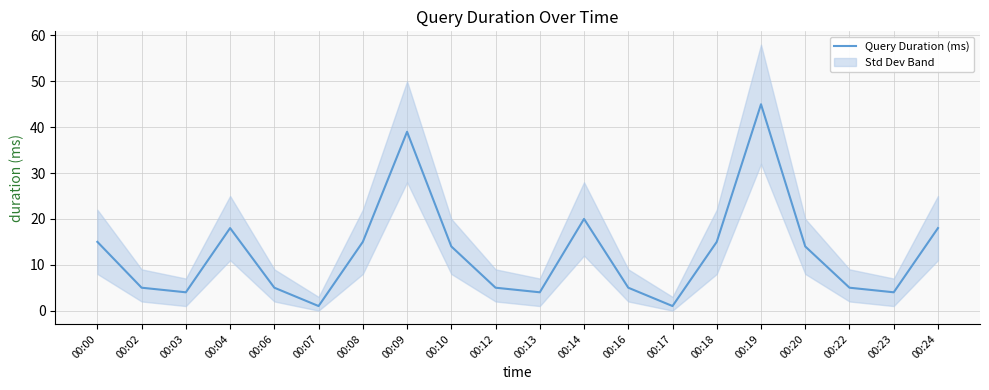

Rank the categories by value from highest to lowest.

00:19, 00:09, 00:14, 00:04, 00:24, 00:00, 00:08, 00:18, 00:10, 00:20, 00:02, 00:06, 00:12, 00:16, 00:22, 00:03, 00:13, 00:23, 00:07, 00:17